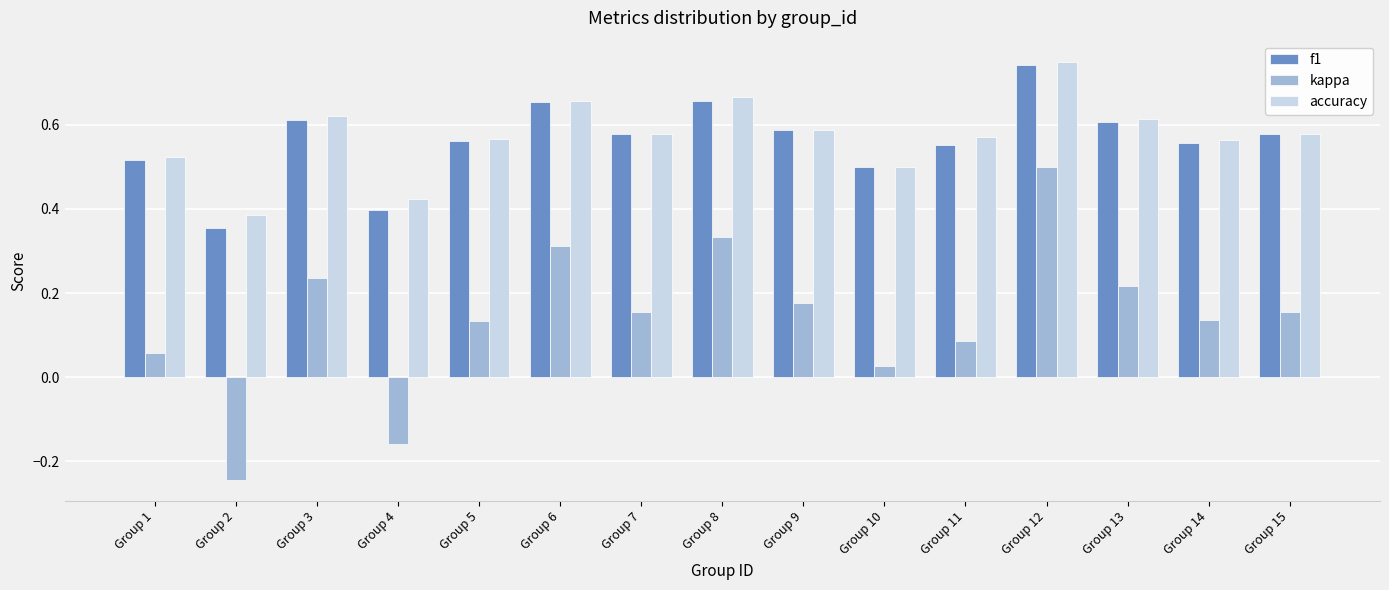

How many values in the kappa series are below 0?

2